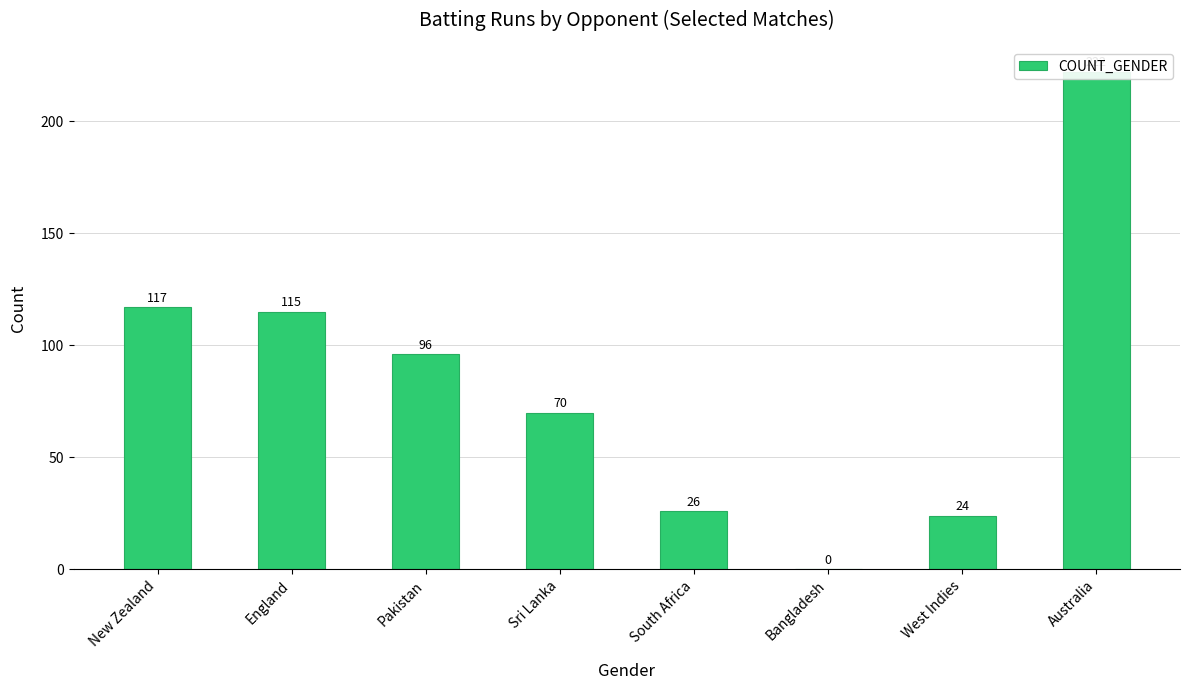

The value at Bangladesh is -153. True or false?

False